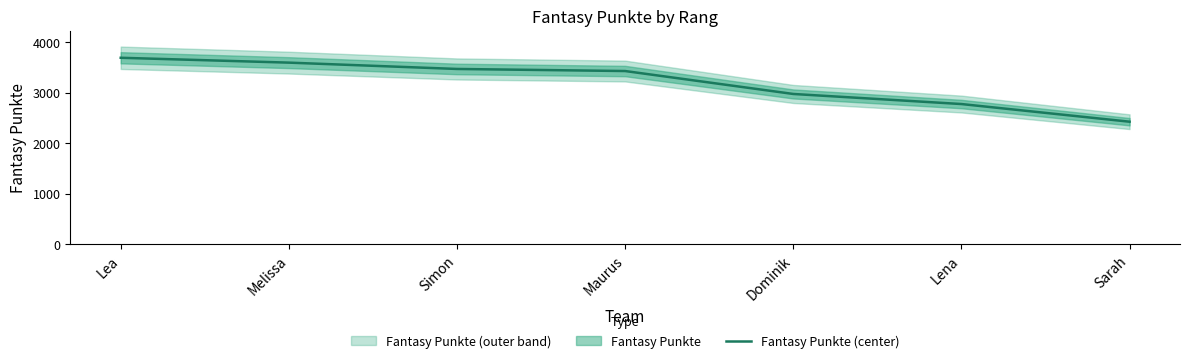

List the labels in order of value, largest first.

Lea, Melissa, Simon, Maurus, Dominik, Lena, Sarah